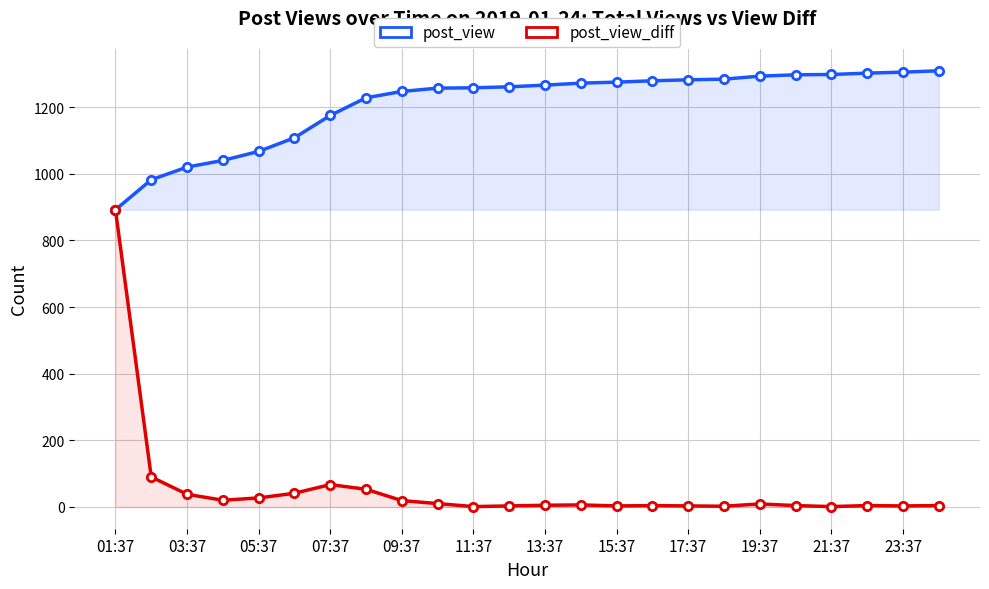

What is the average value of the post_view series?

1208